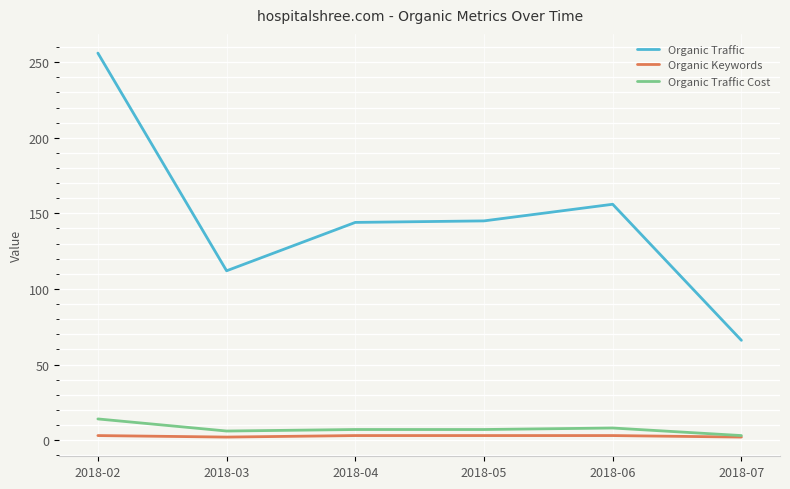

Where is Organic Traffic nearest to the value 161?

2018-06